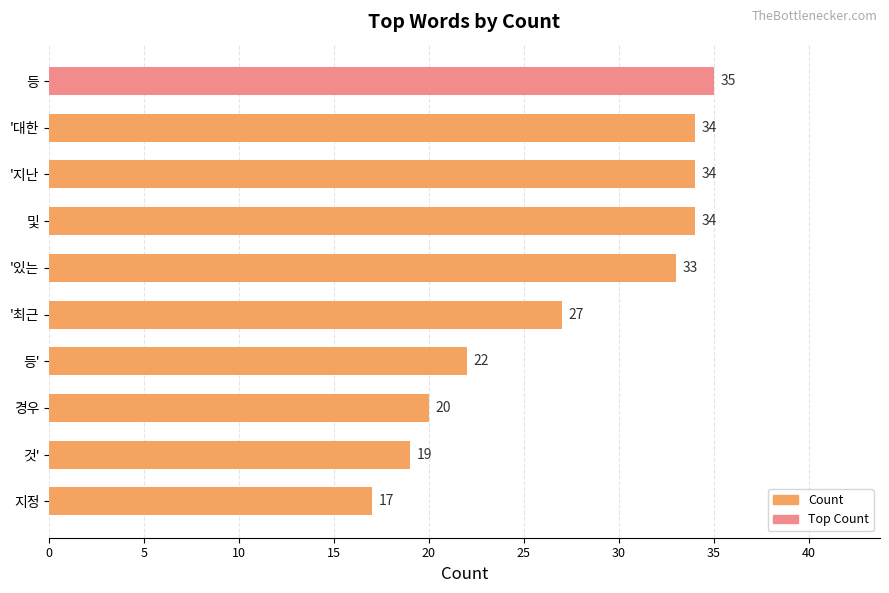

Reading top to bottom, what are all the values shown in this chart?

35	34	34	34	33	27	22	20	19	17